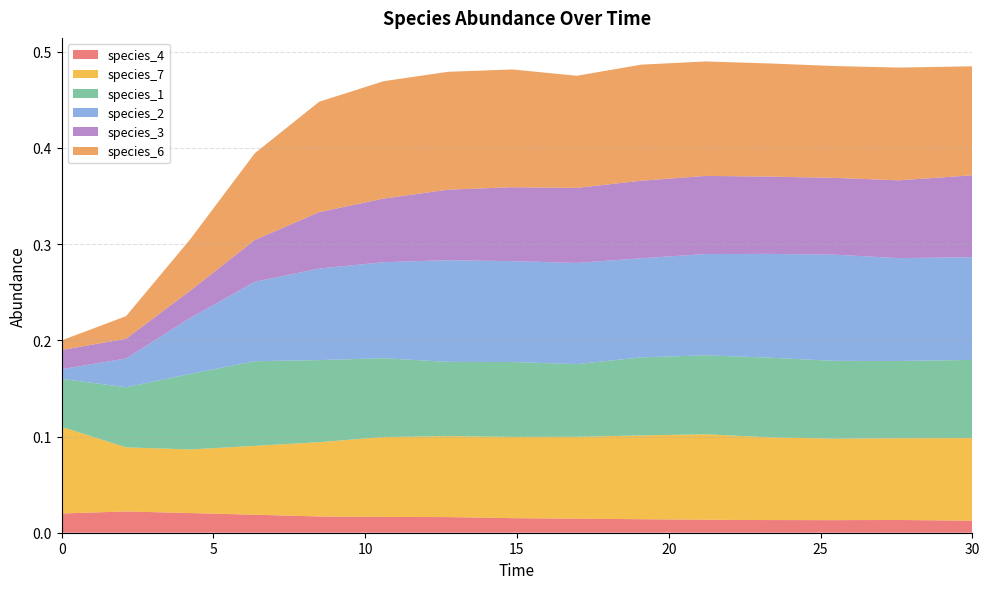

Reading left to right, extract all data points from this chart.

species_4: 0.0=0.0	2.121212121212121=0.0	4.242424242424242=0.0	6.363636363636364=0.0	8.484848484848484=0.0	10.606060606060606=0.0	12.727272727272728=0.0	14.84848484848485=0.0	16.96969696969697=0.0	19.09090909090909=0.0	21.21212121212121=0.0	23.333333333333336=0.0	25.454545454545457=0.0	27.575757575757574=0.0	30.0=0.0
species_7: 0.0=0.1	2.121212121212121=0.1	4.242424242424242=0.1	6.363636363636364=0.1	8.484848484848484=0.1	10.606060606060606=0.1	12.727272727272728=0.1	14.84848484848485=0.1	16.96969696969697=0.1	19.09090909090909=0.1	21.21212121212121=0.1	23.333333333333336=0.1	25.454545454545457=0.1	27.575757575757574=0.1	30.0=0.1
species_1: 0.0=0.1	2.121212121212121=0.1	4.242424242424242=0.1	6.363636363636364=0.1	8.484848484848484=0.1	10.606060606060606=0.1	12.727272727272728=0.1	14.84848484848485=0.1	16.96969696969697=0.1	19.09090909090909=0.1	21.21212121212121=0.1	23.333333333333336=0.1	25.454545454545457=0.1	27.575757575757574=0.1	30.0=0.1
species_2: 0.0=0.0	2.121212121212121=0.0	4.242424242424242=0.1	6.363636363636364=0.1	8.484848484848484=0.1	10.606060606060606=0.1	12.727272727272728=0.1	14.84848484848485=0.1	16.96969696969697=0.1	19.09090909090909=0.1	21.21212121212121=0.1	23.333333333333336=0.1	25.454545454545457=0.1	27.575757575757574=0.1	30.0=0.1
species_3: 0.0=0.0	2.121212121212121=0.0	4.242424242424242=0.0	6.363636363636364=0.0	8.484848484848484=0.1	10.606060606060606=0.1	12.727272727272728=0.1	14.84848484848485=0.1	16.96969696969697=0.1	19.09090909090909=0.1	21.21212121212121=0.1	23.333333333333336=0.1	25.454545454545457=0.1	27.575757575757574=0.1	30.0=0.1
species_6: 0.0=0.0	2.121212121212121=0.0	4.242424242424242=0.1	6.363636363636364=0.1	8.484848484848484=0.1	10.606060606060606=0.1	12.727272727272728=0.1	14.84848484848485=0.1	16.96969696969697=0.1	19.09090909090909=0.1	21.21212121212121=0.1	23.333333333333336=0.1	25.454545454545457=0.1	27.575757575757574=0.1	30.0=0.1